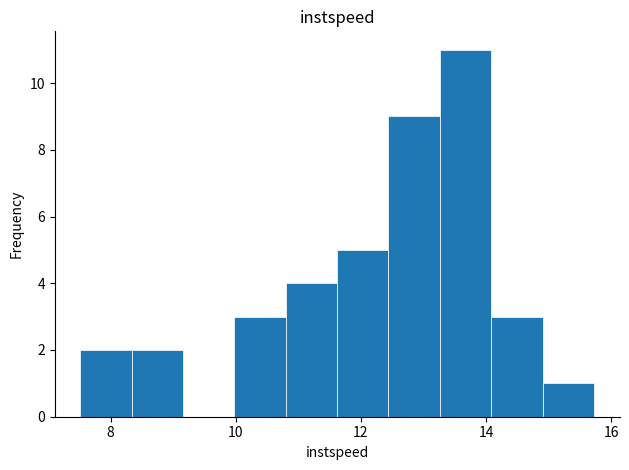

How tall is the bar that spans 15.0 to 15.8 on the x-axis? Neither the bar edges nor the heights are printed on the chart, so give them approximately, as read against the axes.

1